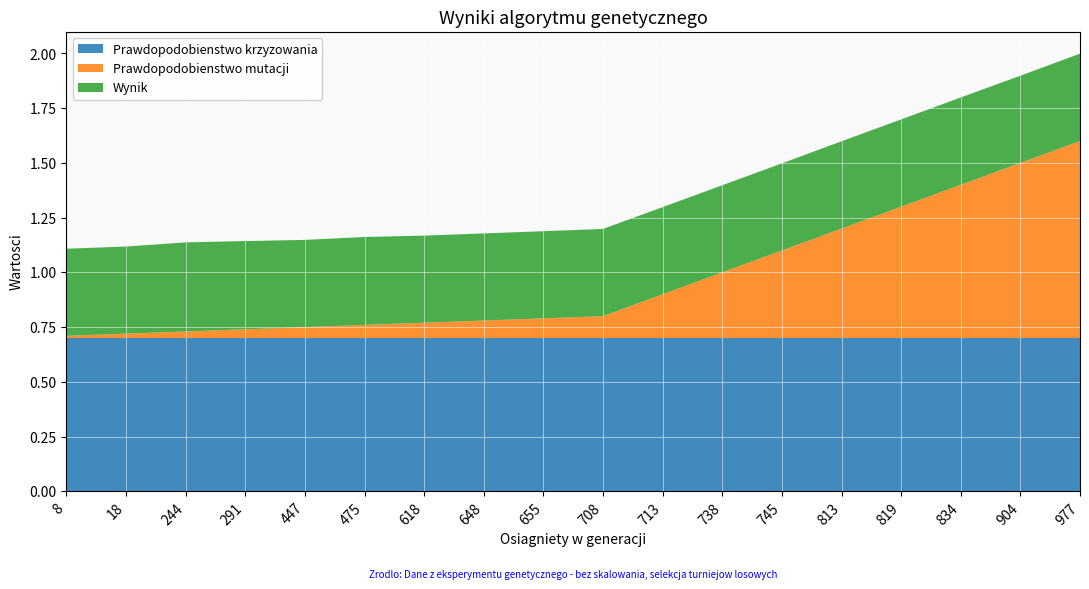

Reading left to right, what are all the values shown in this chart?

Prawdopodobienstwo mutacji: 0.0	0.0	0.0	0.0	0.1	0.1	0.1	0.1	0.1	0.1	0.2	0.3	0.4	0.5	0.6	0.7	0.8	0.9
Wynik: 0.4	0.4	0.4	0.4	0.4	0.4	0.4	0.4	0.4	0.4	0.4	0.4	0.4	0.4	0.4	0.4	0.4	0.4
Prawdopodobienstwo krzyzowania: 0.7	0.7	0.7	0.7	0.7	0.7	0.7	0.7	0.7	0.7	0.7	0.7	0.7	0.7	0.7	0.7	0.7	0.7